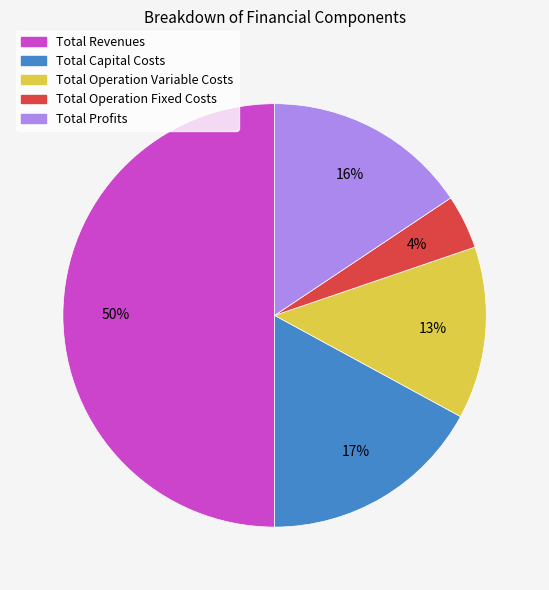

Combined, do Total Profits and Total Operation Fixed Costs account for over 50%?

No